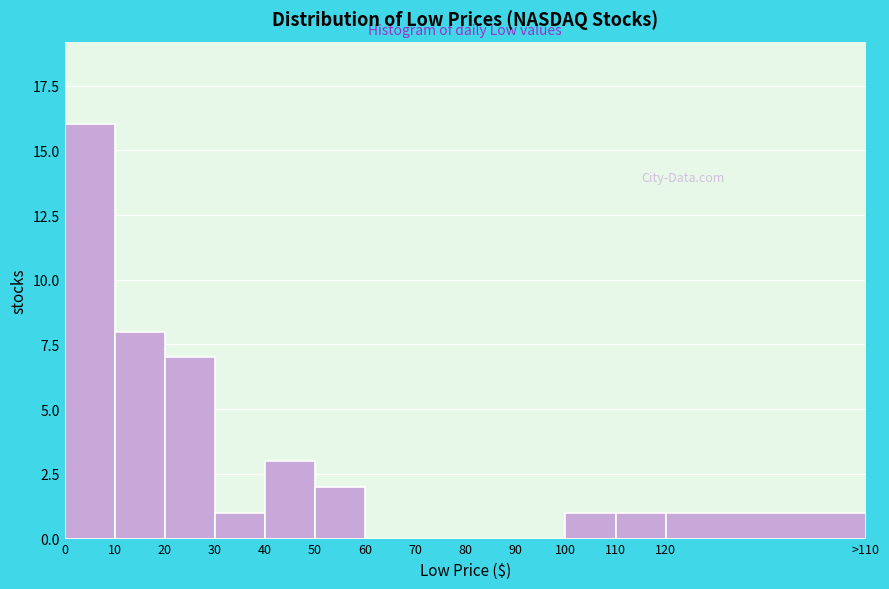

Reading left to right, list all the values displayed in this chart.

0=16	10=8	20=7	30=1	40=3	50=2	60=0	70=0	80=0	90=0	100=1	110=1	120=1